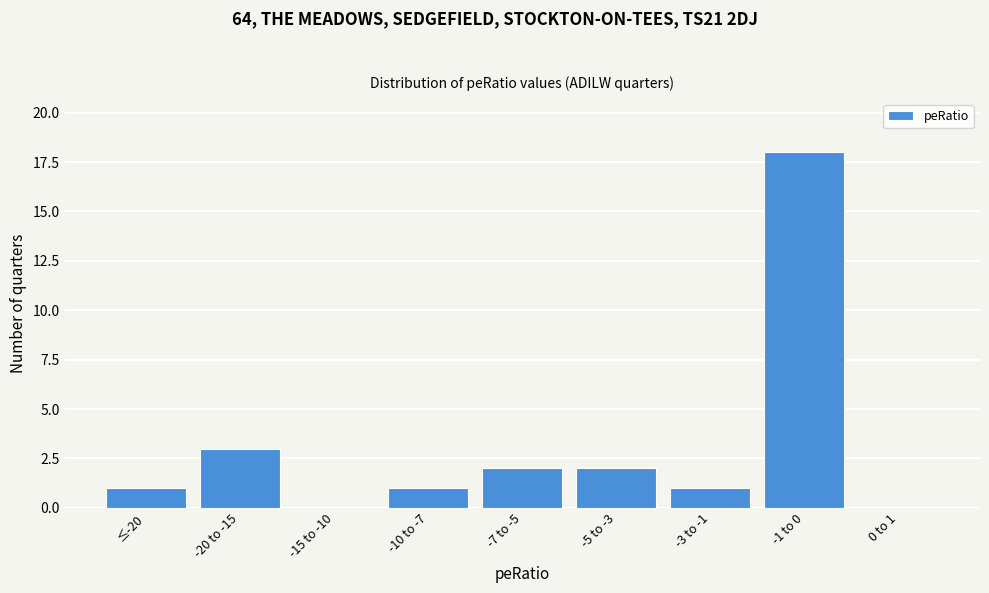

Reading right to left, transcribe all the data shown in this chart.

0 to 1=0	-1 to 0=18	-3 to -1=1	-5 to -3=2	-7 to -5=2	-10 to -7=1	-15 to -10=0	-20 to -15=3	≤-20=1